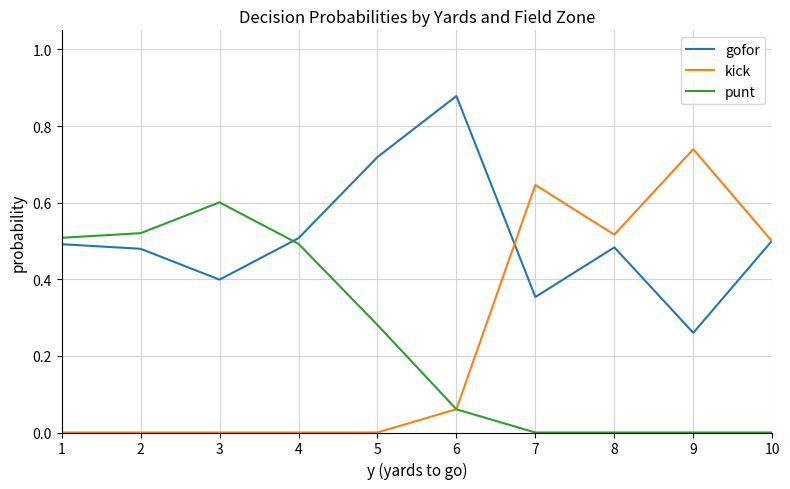

Rank the series at 3 from highest to lowest value.

punt, gofor, kick